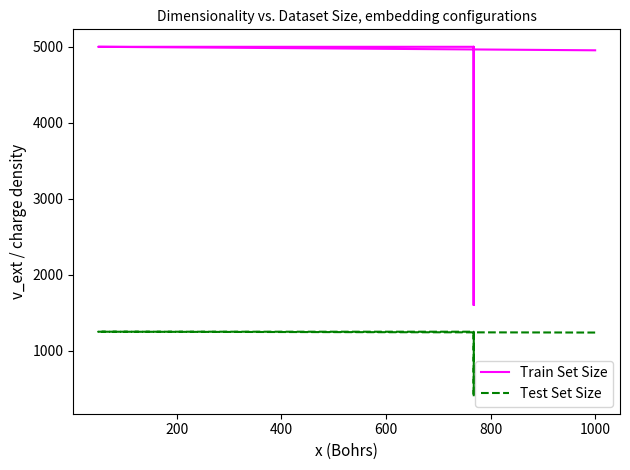

At which category is the sum across all series the highest?

200